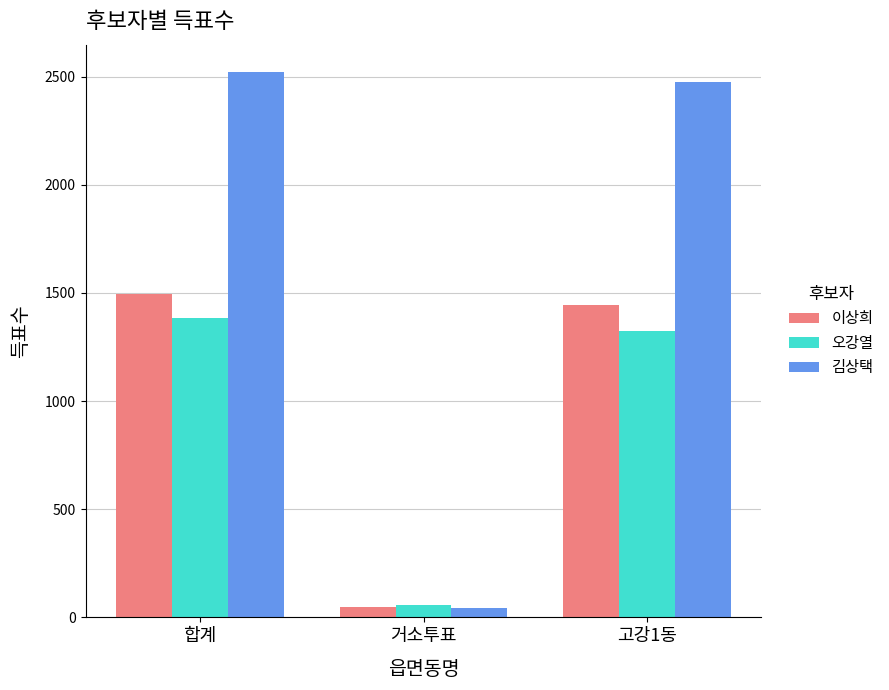

Which category has the lowest value in the 김상택 series?

거소투표